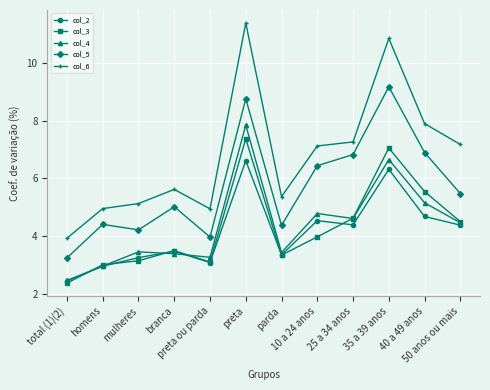

What is the smallest value displayed?

2.4